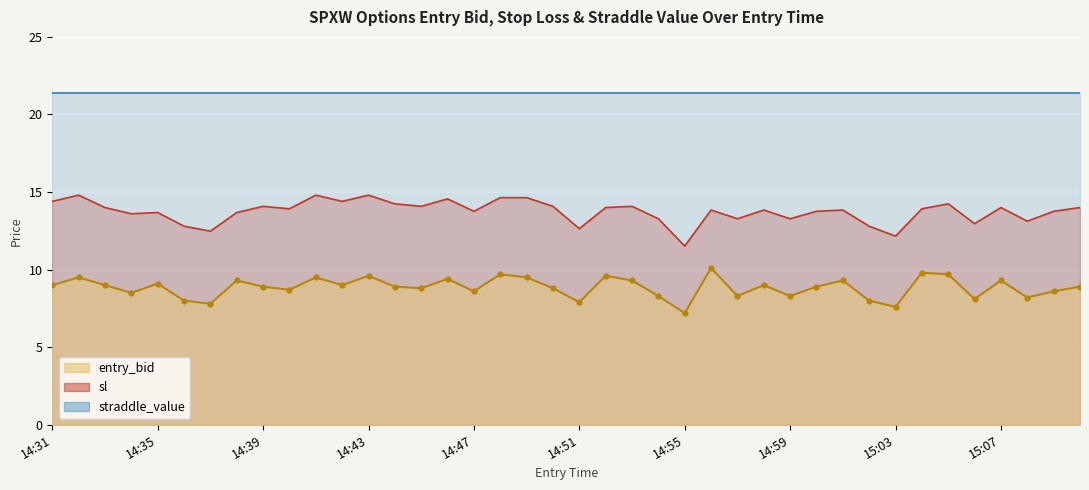

The entry_bid series shows 8.9 at 15:00. True or false?

True